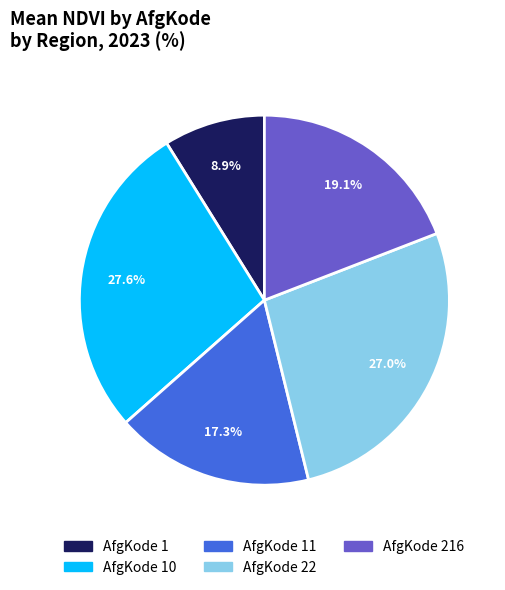

Which category has the biggest portion of the pie?

AfgKode 10